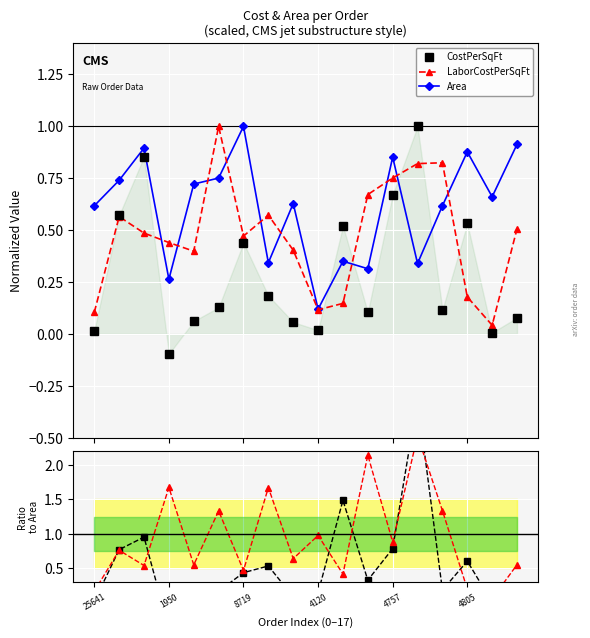

Reading right to left, what are all the values shown in this chart?

CostPerSqFt: 0.1	0.0	0.5	0.1	1.0	0.7	0.1	0.5	0.0	0.1	0.2	0.4	0.1	0.1	-0.1	0.9	0.6	0.0
LaborCostPerSqFt: 0.5	0.0	0.2	0.8	0.8	0.8	0.7	0.1	0.1	0.4	0.6	0.5	1.0	0.4	0.4	0.5	0.6	0.1
Area: 0.9	0.7	0.9	0.6	0.3	0.9	0.3	0.4	0.1	0.6	0.3	1.0	0.8	0.7	0.3	0.9	0.7	0.6
Cost/Area: 0.1	0.0	0.6	0.2	2.9	0.8	0.3	1.5	0.2	0.1	0.5	0.4	0.2	0.1	-0.4	1.0	0.8	0.0
Labor/Area: 0.6	0.1	0.2	1.3	2.4	0.9	2.1	0.4	1.0	0.6	1.7	0.5	1.3	0.6	1.7	0.5	0.8	0.2